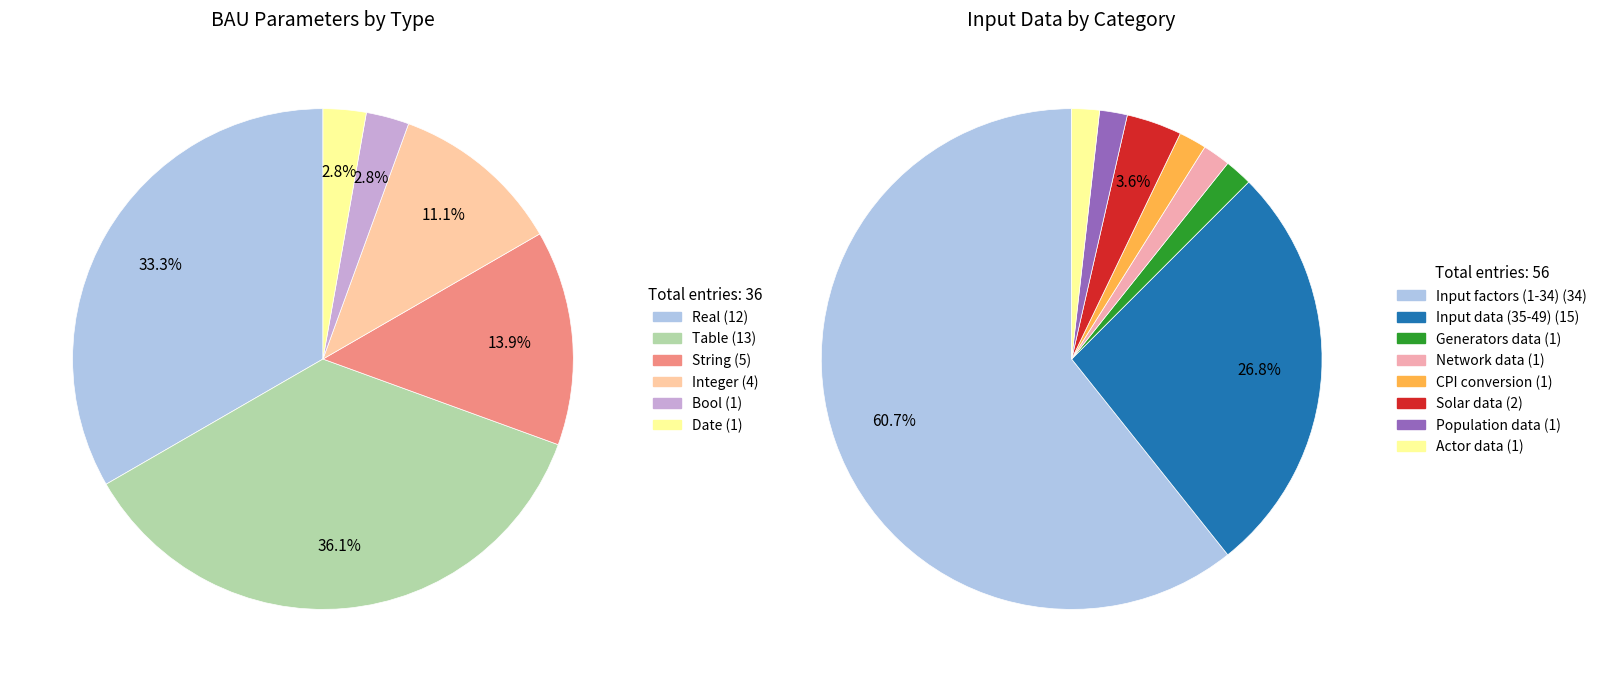

Is it true that Table with actor is 16% of the pie?

False